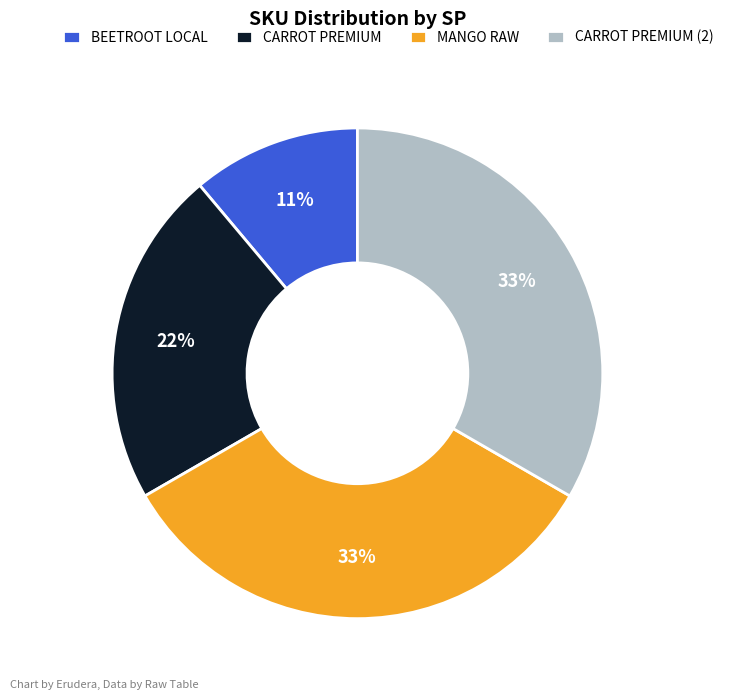

Is it true that BEETROOT LOCAL is 4% of the pie?

False